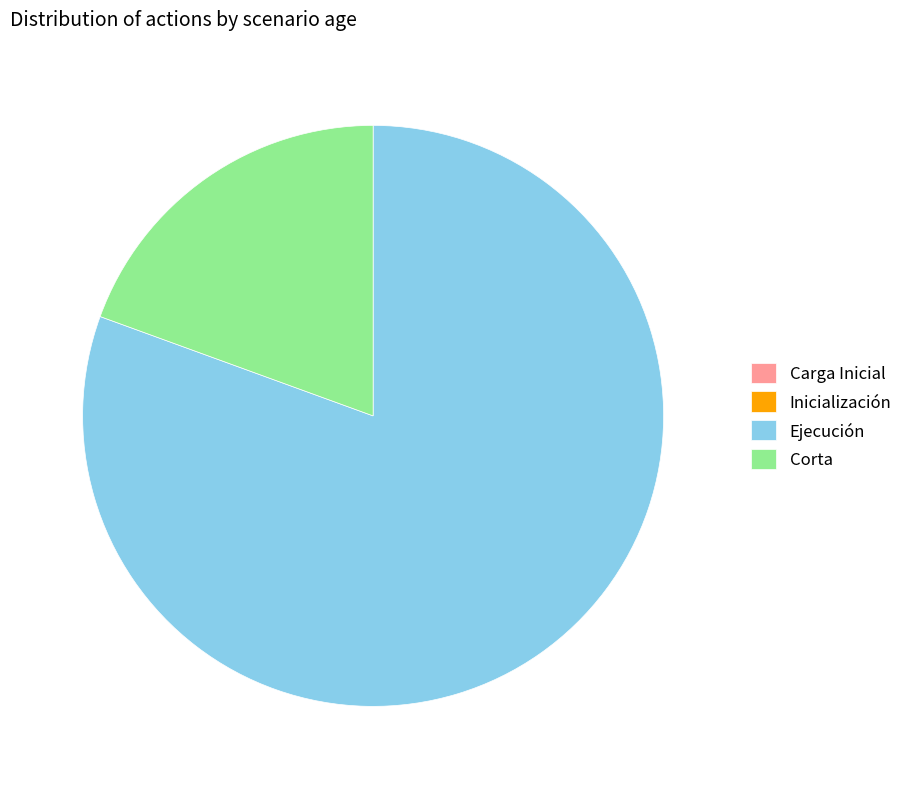

Which slice represents more than half of the pie?

Ejecución